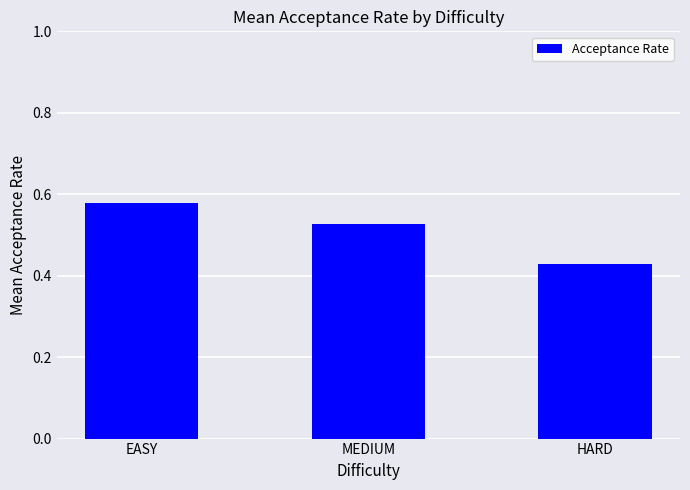

What is the sum of the values at MEDIUM and EASY?

1.1